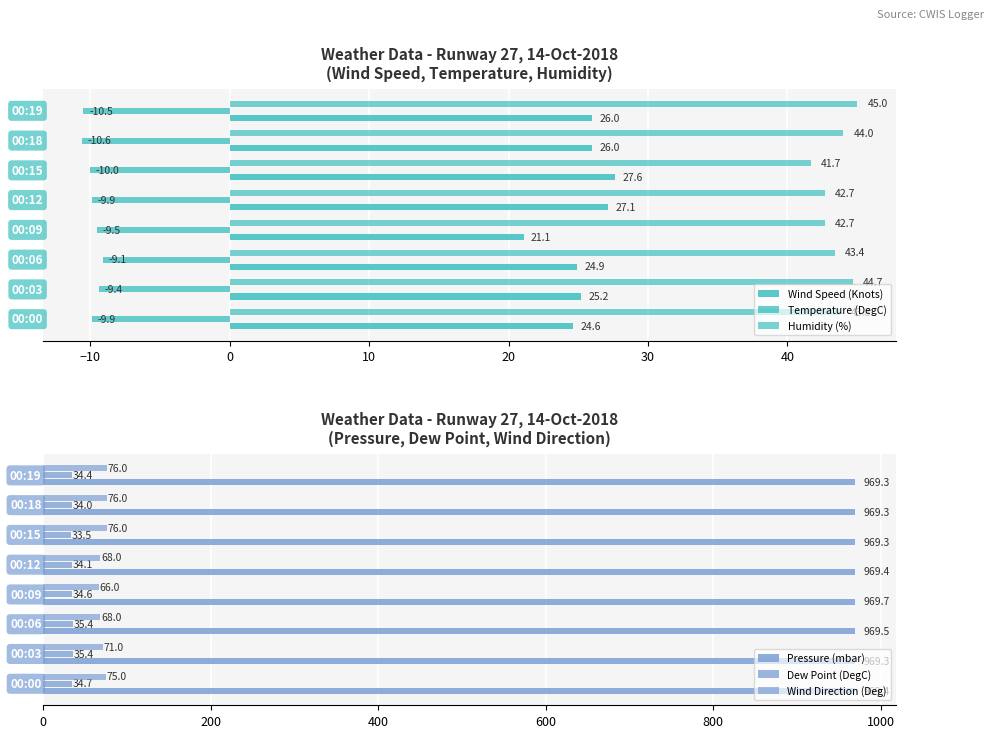

What is the lowest value of the Wind Speed (Knots) series?

21.1